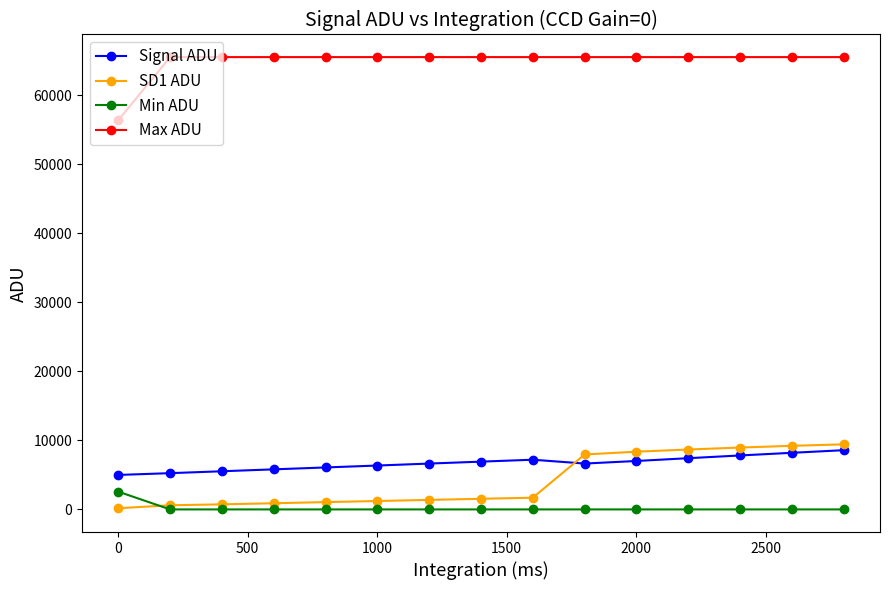

How many distinct data groups are displayed?

4